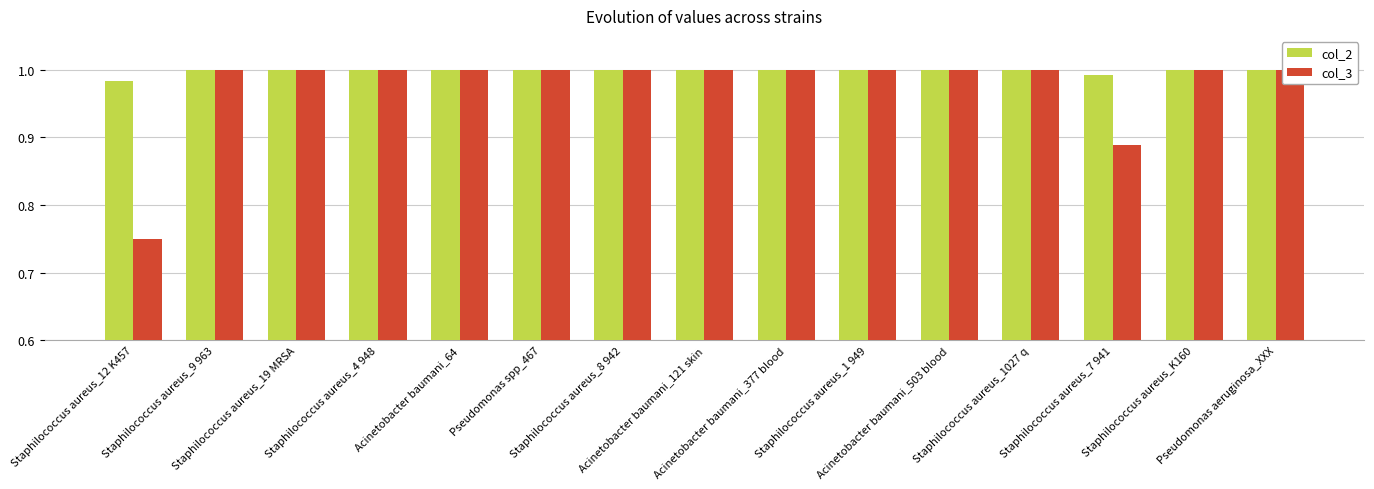

Which series has the widest spread of values?

col_3